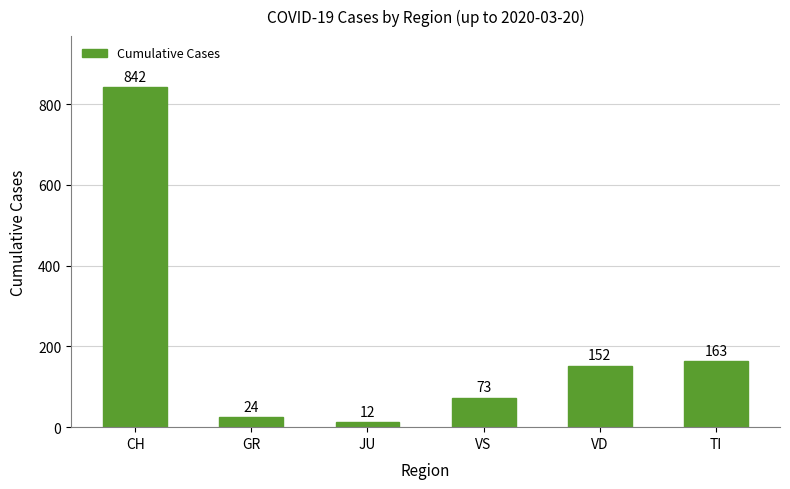

Which has a higher value, VS or GR?

VS